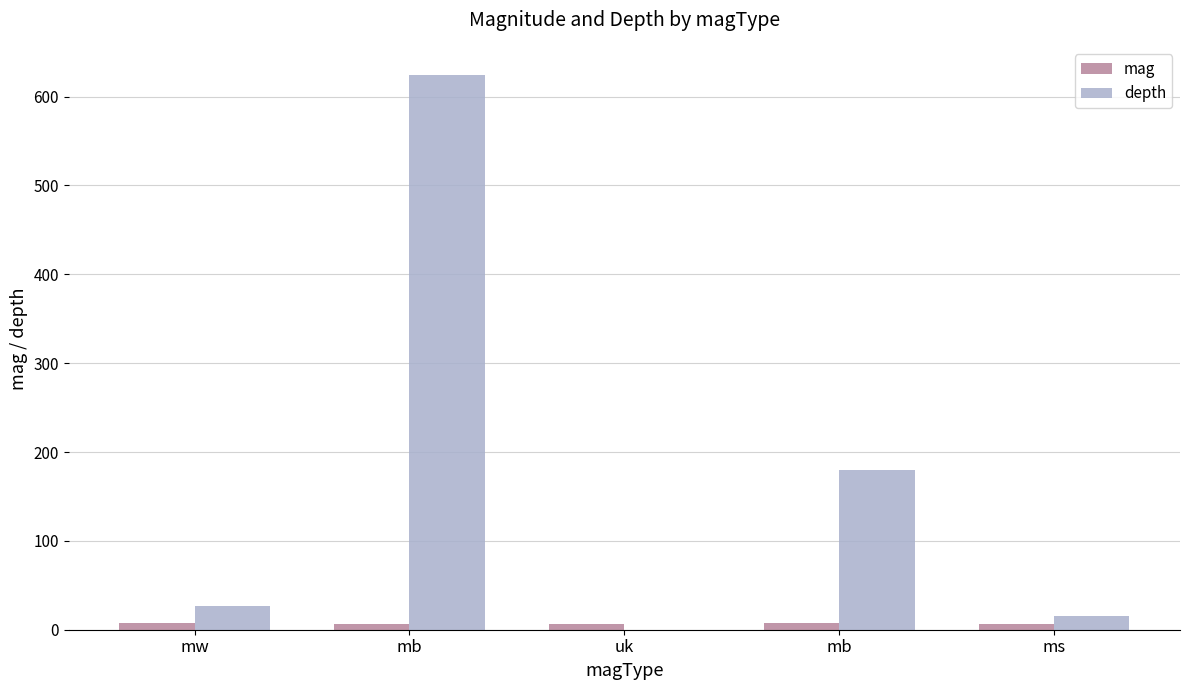

What are all the series names shown in the legend?

mag, depth